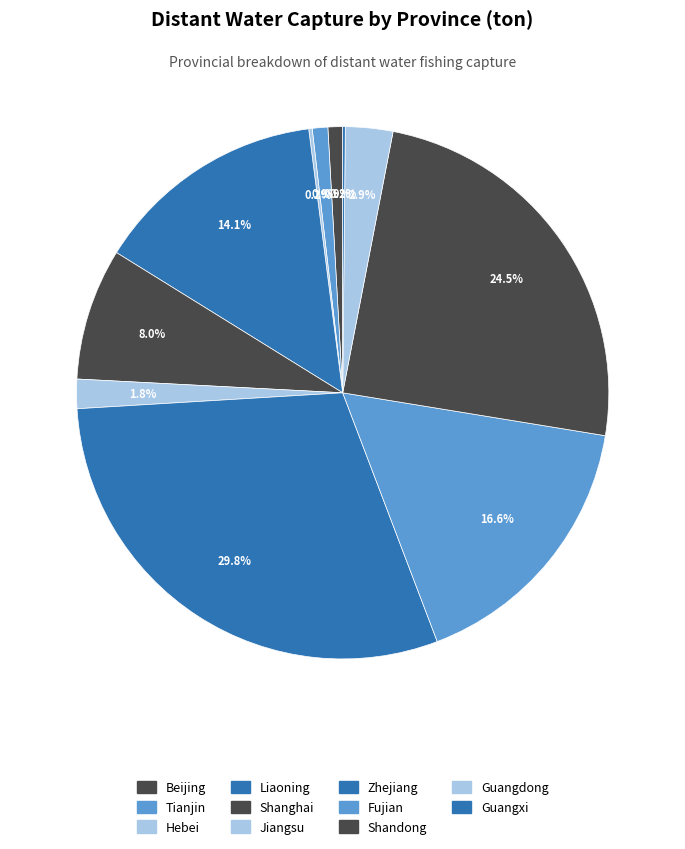

To the nearest percent, what is the average slice percentage?

9%